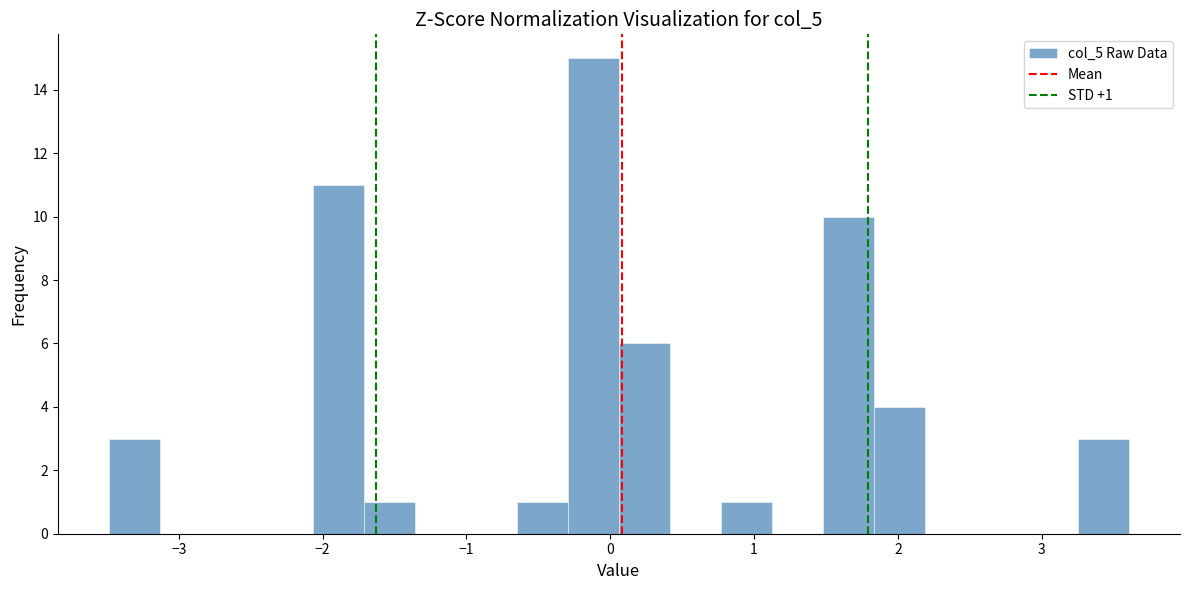

Read against the x-axis, roughly where is the centre of the tallest bar?

-0.1